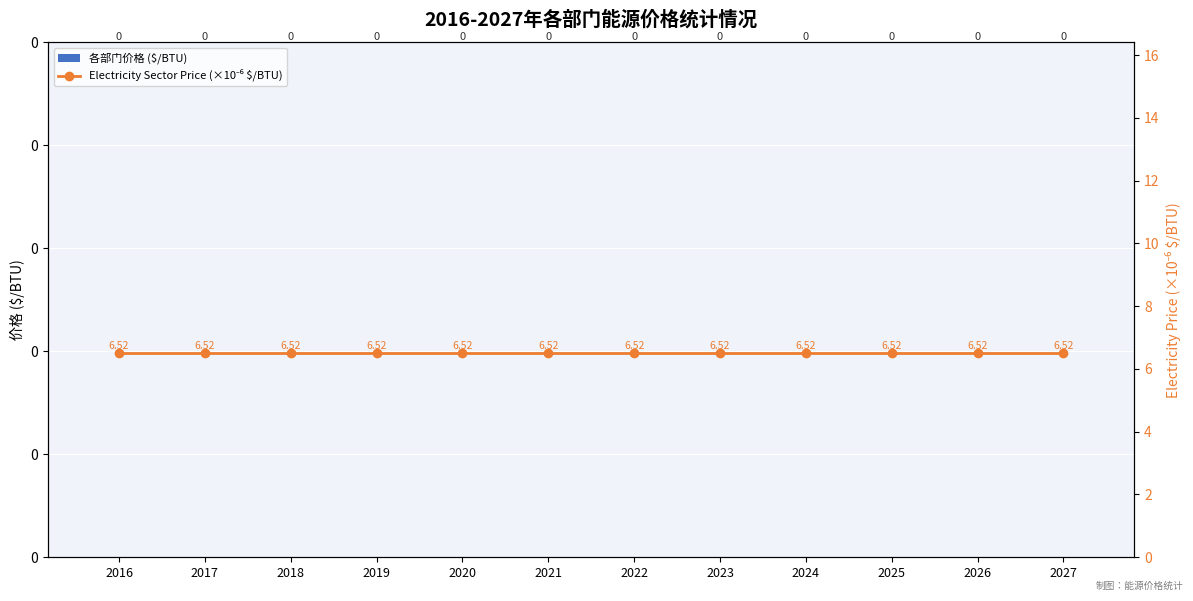

What is the sum of all Electricity Sector Price (×10⁻⁶ $/BTU) values?

78.3